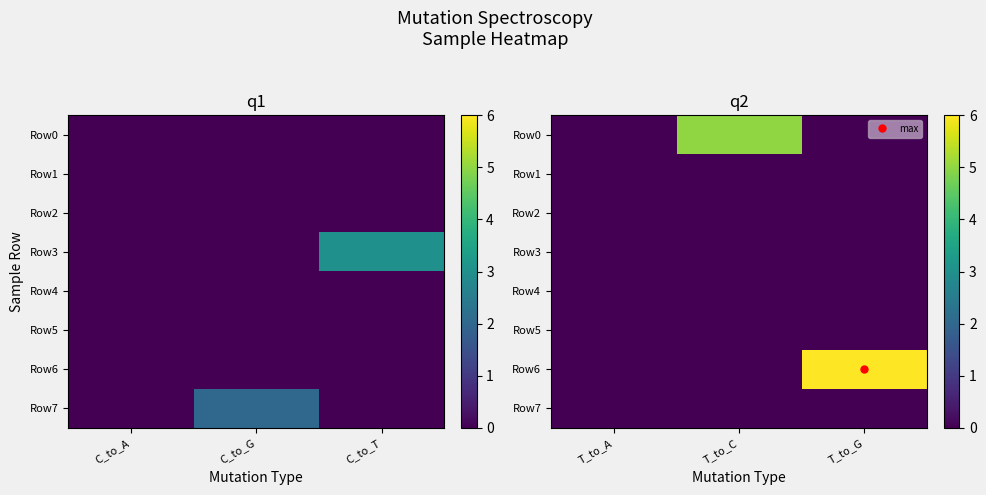

Rank the series at T_to_A from highest to lowest value.

Row0, Row1, Row2, Row3, Row4, Row5, Row6, Row7